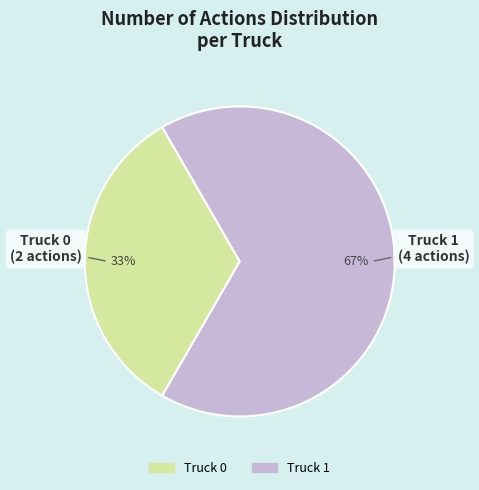

Rank the categories by value from lowest to highest.

Truck 0, Truck 1